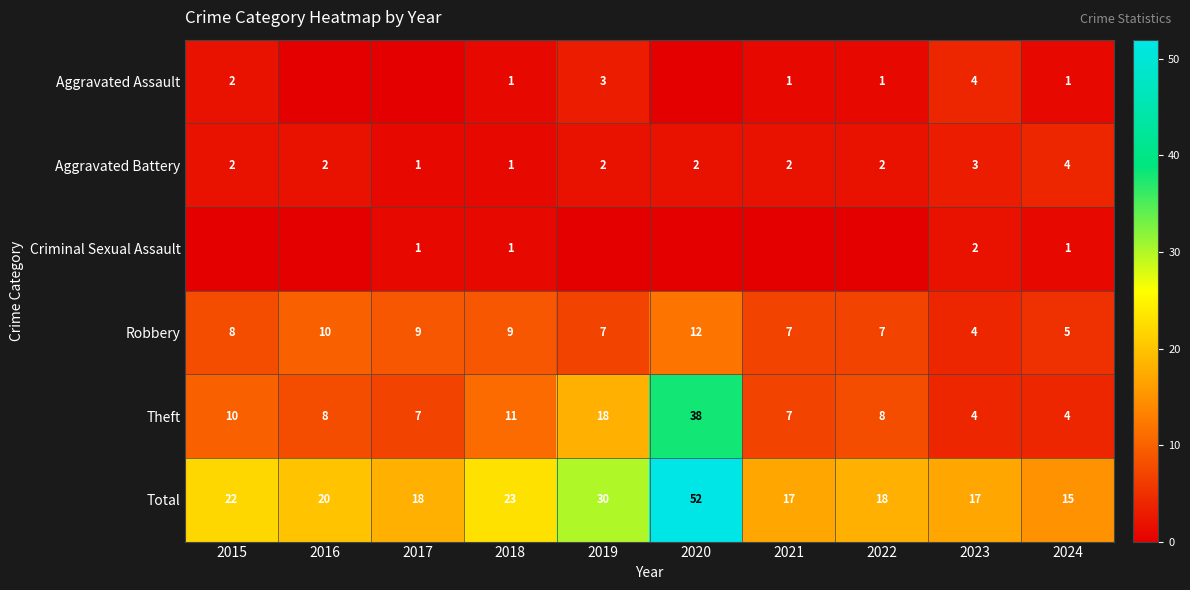

What is the difference between the Aggravated Battery values at 2017 and 2021?

1